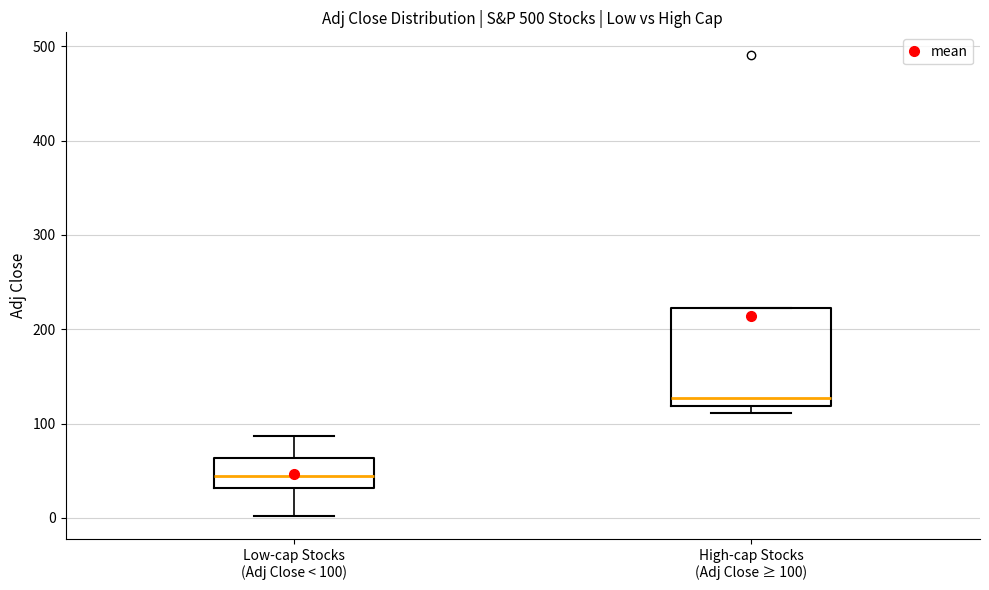

Which box's median line is the highest?

High-cap Stocks (Adj Close ≥ 100)